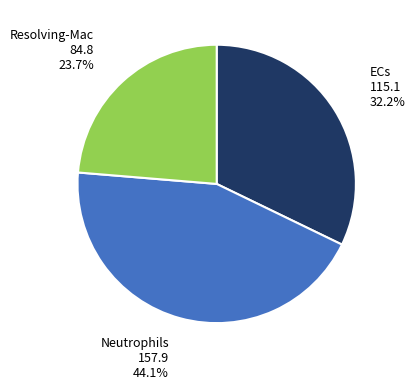

To the nearest percent, what is the difference between the largest and smallest slice percentages?

20%